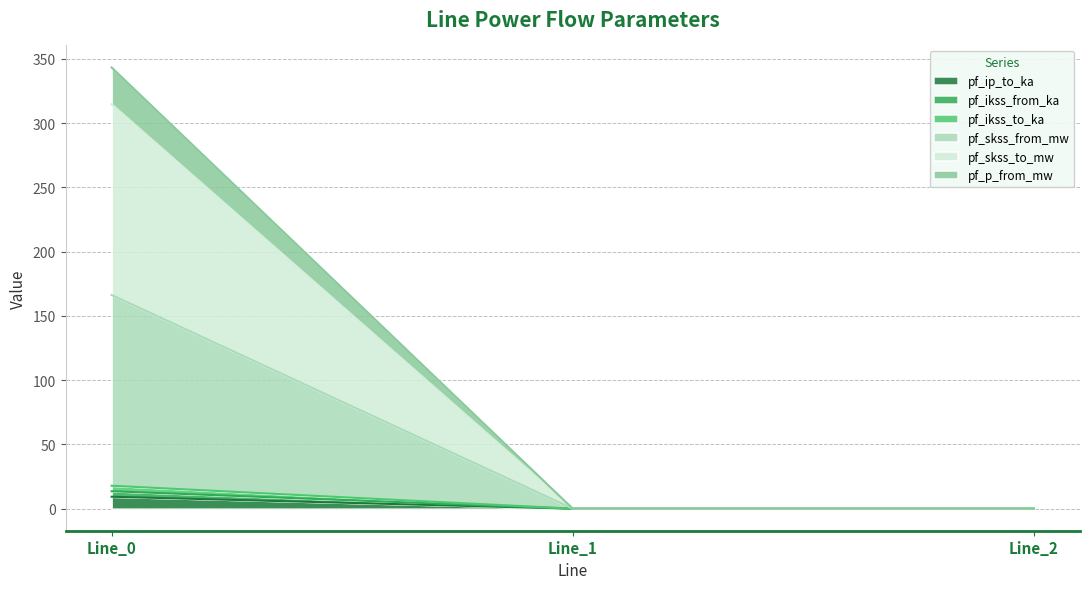

Does the chart display data point markers on the line(s)?

No